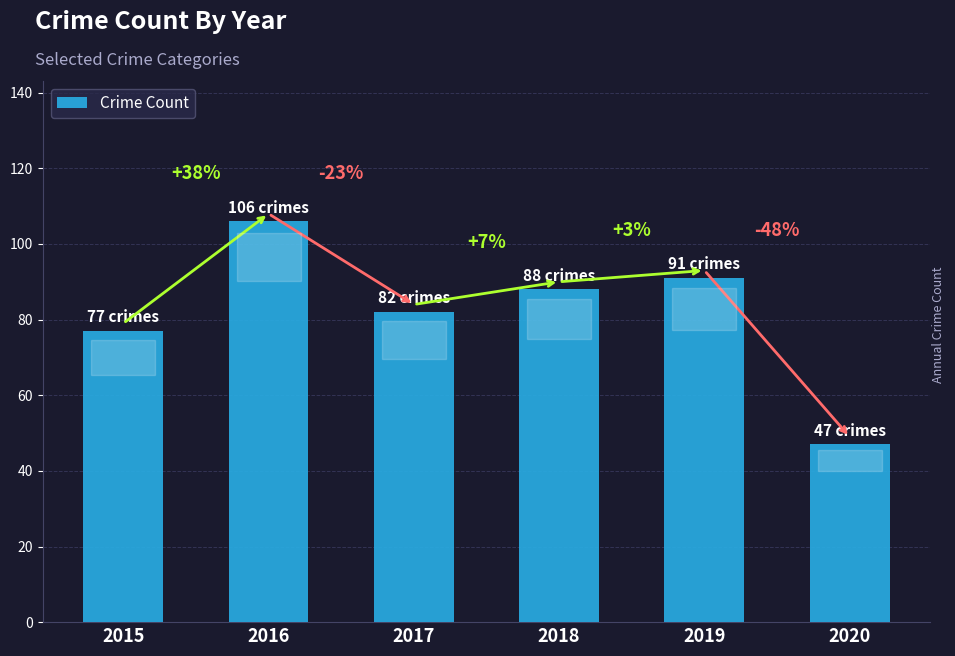

How many bars are there in total?

6